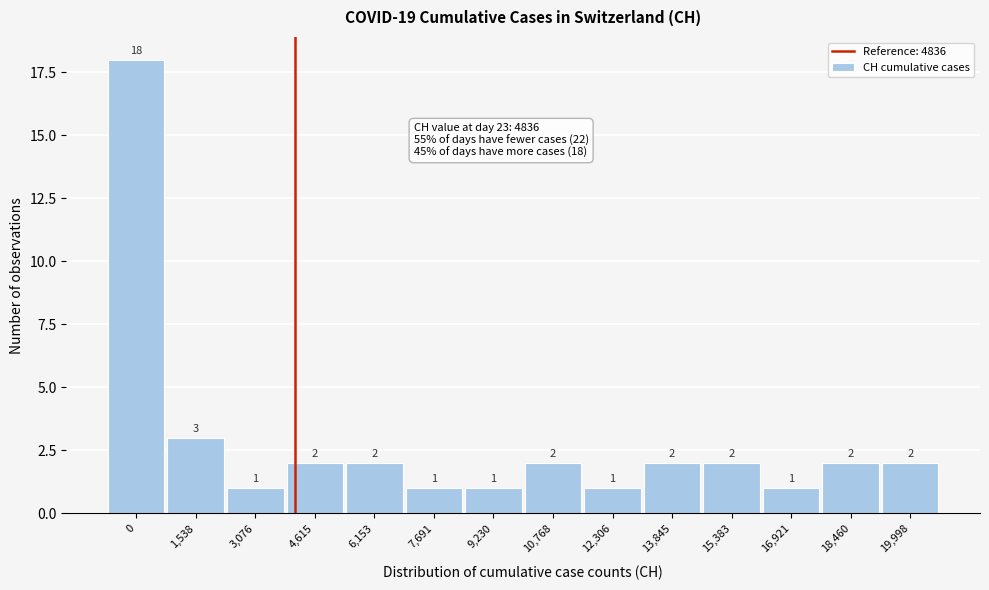

Reading left to right, extract all data points from this chart.

0=18	1,538=3	3,076=1	4,615=2	6,153=2	7,691=1	9,230=1	10,768=2	12,306=1	13,845=2	15,383=2	16,921=1	18,460=2	19,998=2